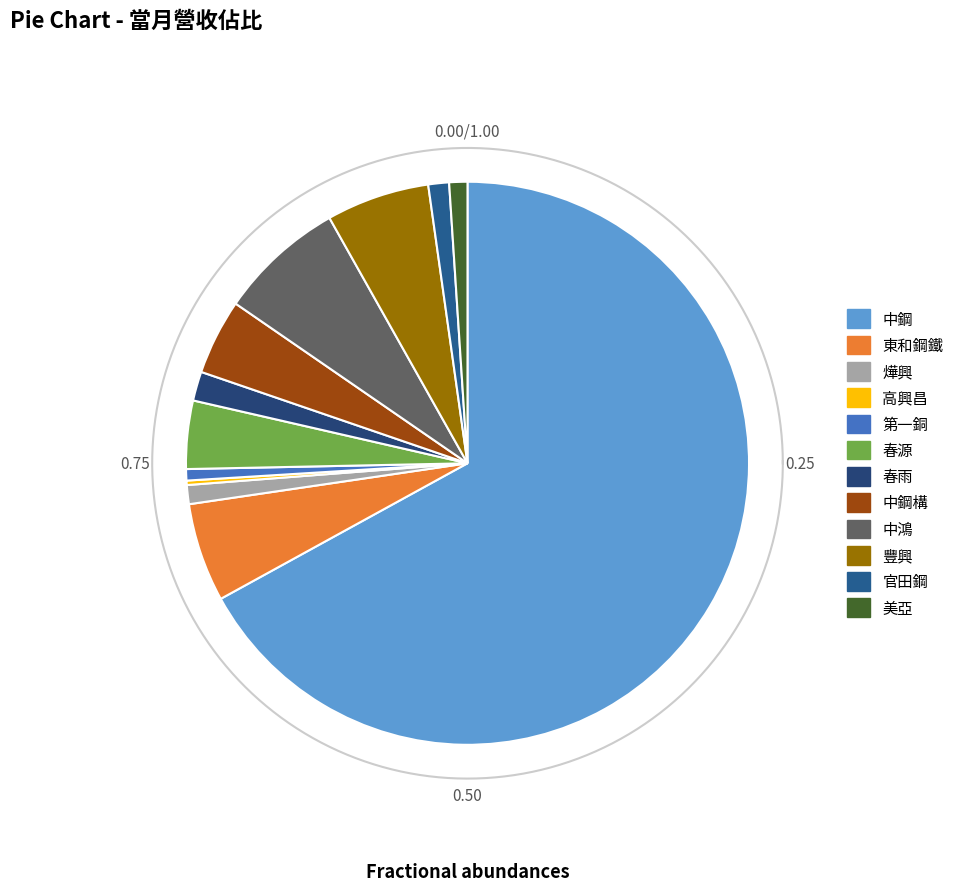

Which category accounts for the majority?

中鋼